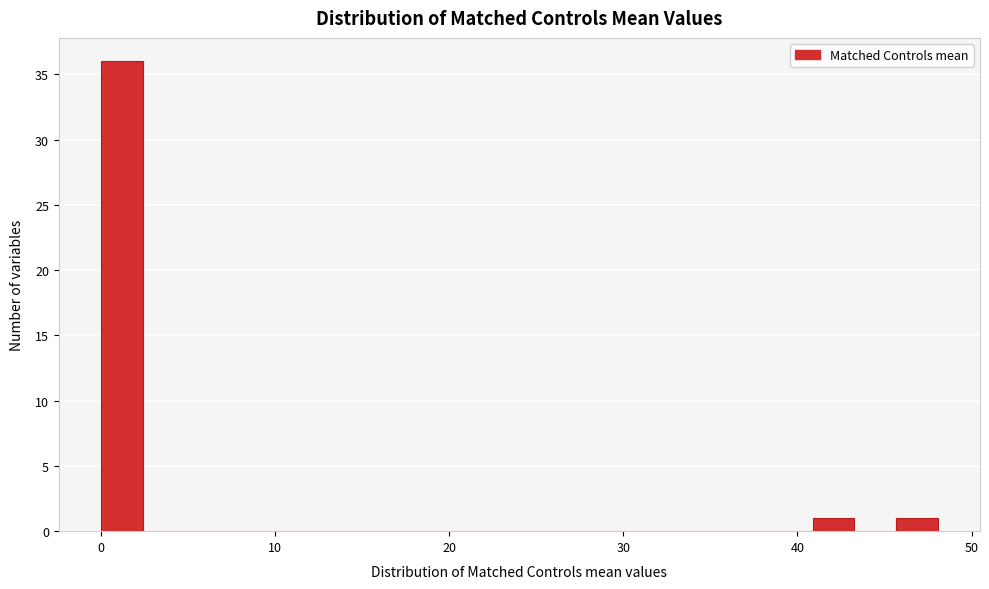

Read against the x-axis, roughly where is the centre of the tallest bar?

1